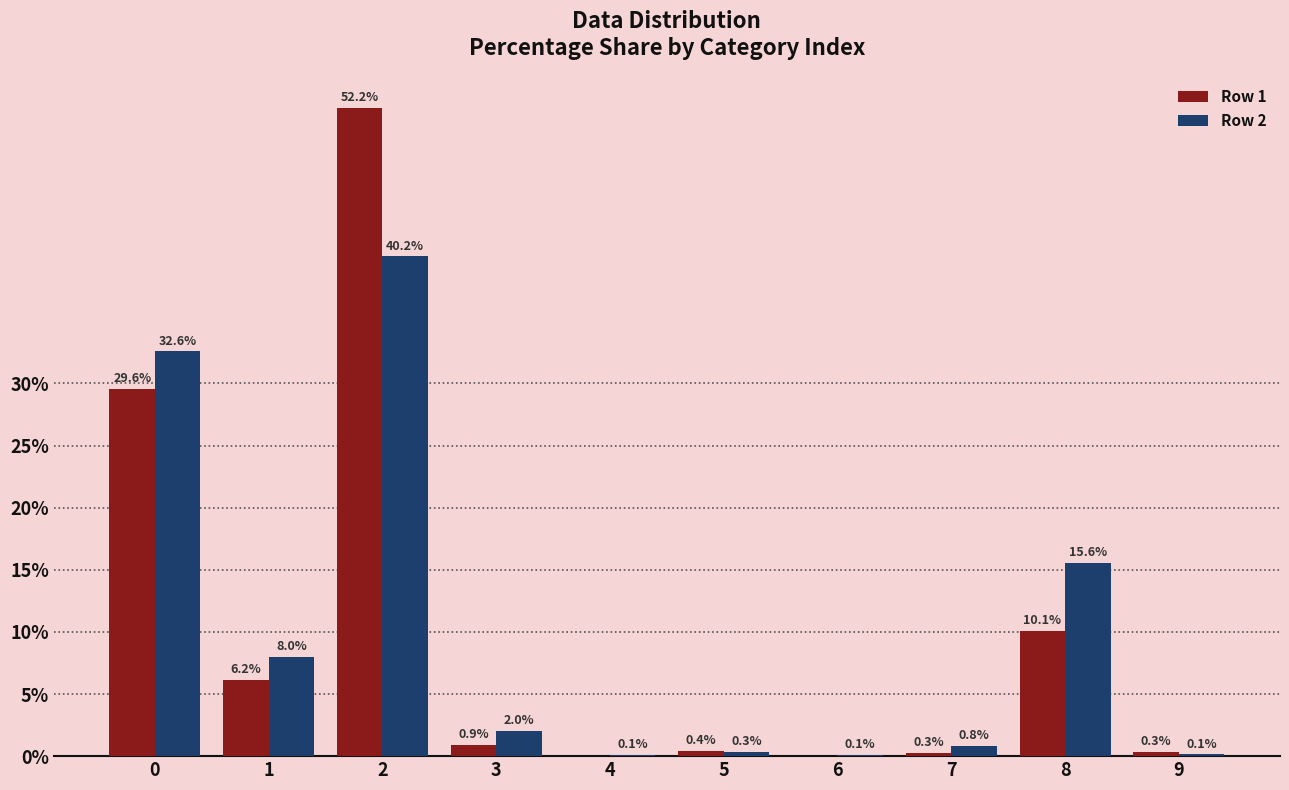

Which series changed the most between 6 and 9?

Row 1